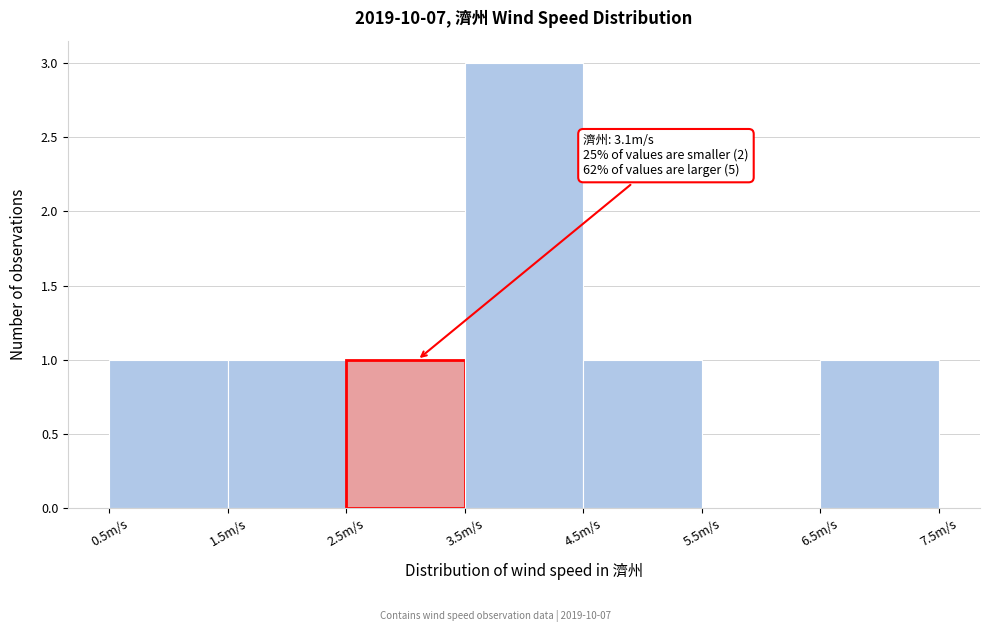

Which range on the x-axis has the tallest bar?

3.5 to 4.5